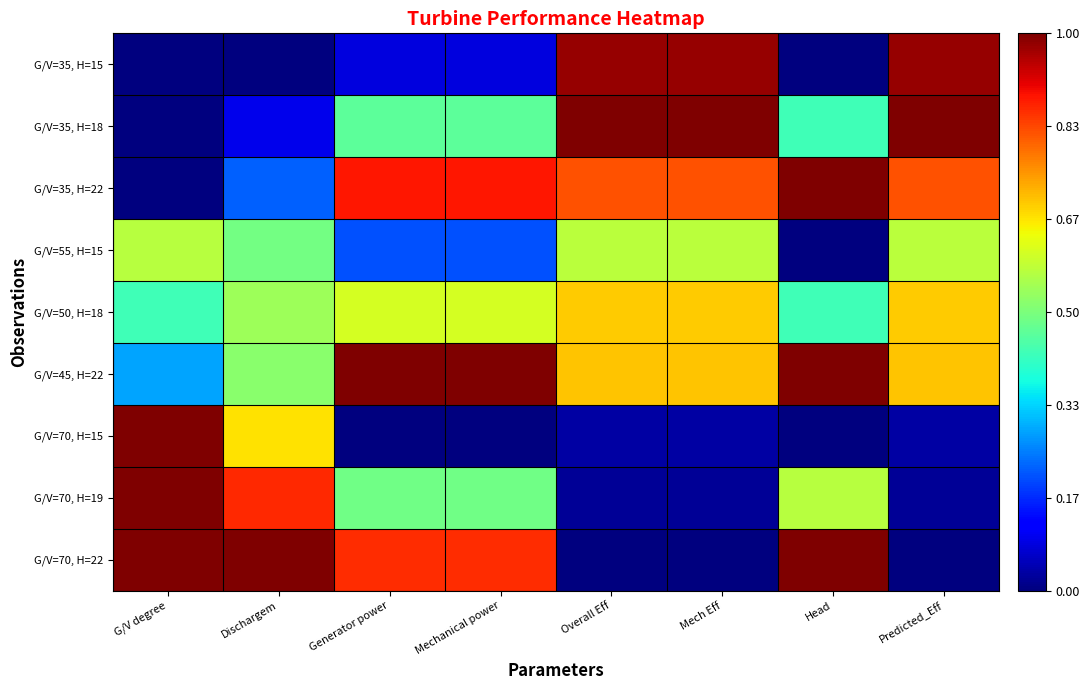

Reading left to right, list all the values displayed in this chart.

G/V=35, H=15: G/V degree=0.0	Dischargem=0.0	Generator power=0.1	Mechanical power=0.1	Overall Eff=1.0	Mech Eff=1.0	Head=0.0	Predicted_Eff=1.0
G/V=35, H=18: G/V degree=0.0	Dischargem=0.1	Generator power=0.5	Mechanical power=0.5	Overall Eff=1.0	Mech Eff=1.0	Head=0.4	Predicted_Eff=1.0
G/V=35, H=22: G/V degree=0.0	Dischargem=0.2	Generator power=0.9	Mechanical power=0.9	Overall Eff=0.8	Mech Eff=0.8	Head=1.0	Predicted_Eff=0.8
G/V=55, H=15: G/V degree=0.6	Dischargem=0.5	Generator power=0.2	Mechanical power=0.2	Overall Eff=0.6	Mech Eff=0.6	Head=0.0	Predicted_Eff=0.6
G/V=50, H=18: G/V degree=0.4	Dischargem=0.5	Generator power=0.6	Mechanical power=0.6	Overall Eff=0.7	Mech Eff=0.7	Head=0.4	Predicted_Eff=0.7
G/V=45, H=22: G/V degree=0.3	Dischargem=0.5	Generator power=1.0	Mechanical power=1.0	Overall Eff=0.7	Mech Eff=0.7	Head=1.0	Predicted_Eff=0.7
G/V=70, H=15: G/V degree=1.0	Dischargem=0.7	Generator power=0.0	Mechanical power=0.0	Overall Eff=0.0	Mech Eff=0.0	Head=0.0	Predicted_Eff=0.0
G/V=70, H=19: G/V degree=1.0	Dischargem=0.9	Generator power=0.5	Mechanical power=0.5	Overall Eff=0.0	Mech Eff=0.0	Head=0.6	Predicted_Eff=0.0
G/V=70, H=22: G/V degree=1.0	Dischargem=1.0	Generator power=0.9	Mechanical power=0.9	Overall Eff=0.0	Mech Eff=0.0	Head=1.0	Predicted_Eff=0.0